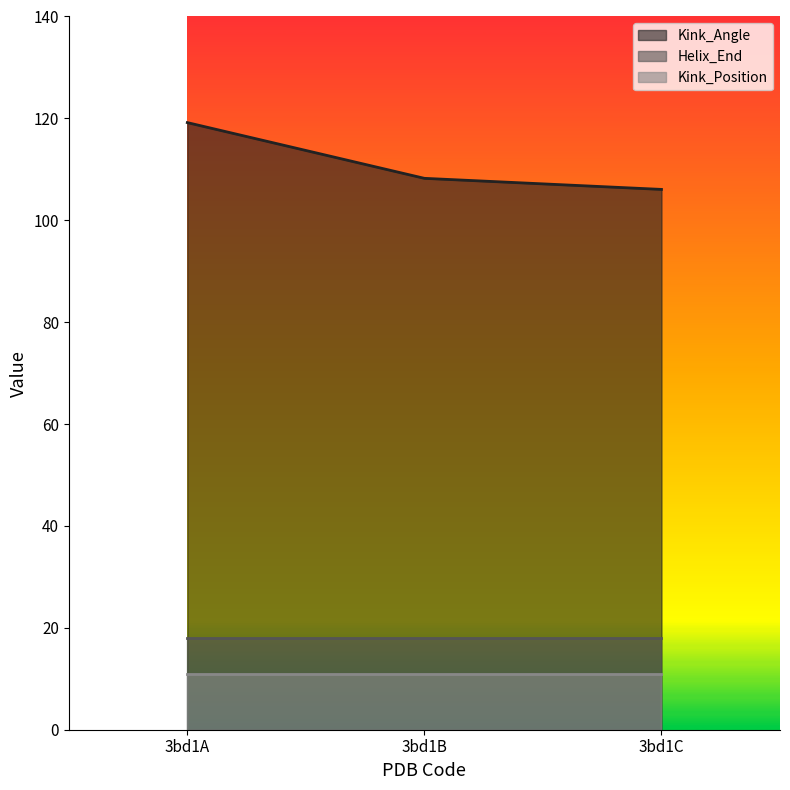

What is the spread (max minus min) of values at 3bd1C?

95.1